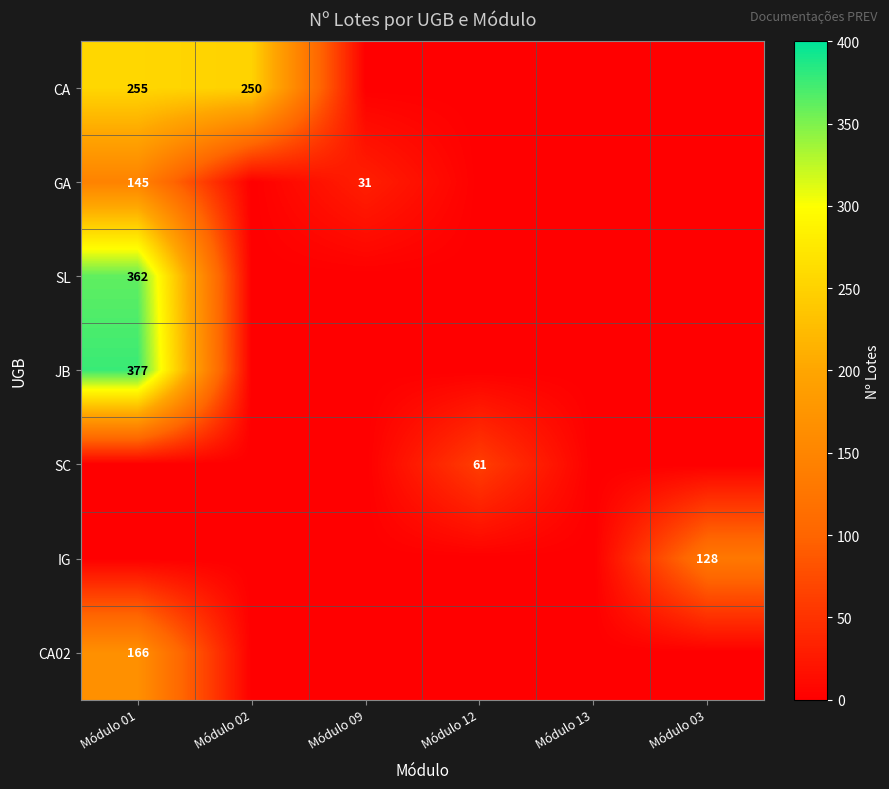

True or false: JB has a value of 578 at Módulo 01.

False